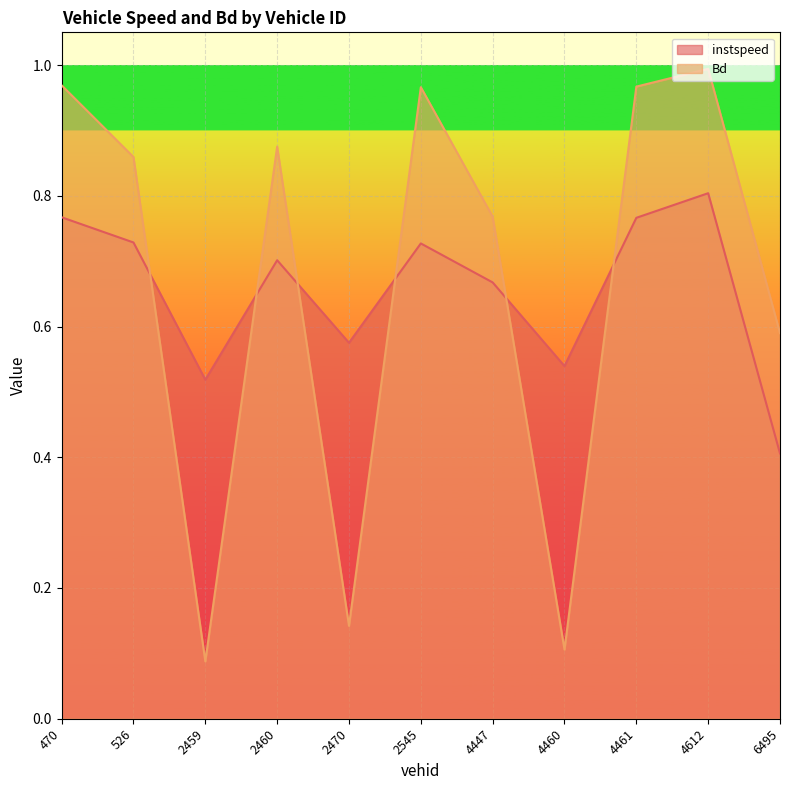

Is the value of instspeed at 4460 greater than the value of Bd at 470?

No